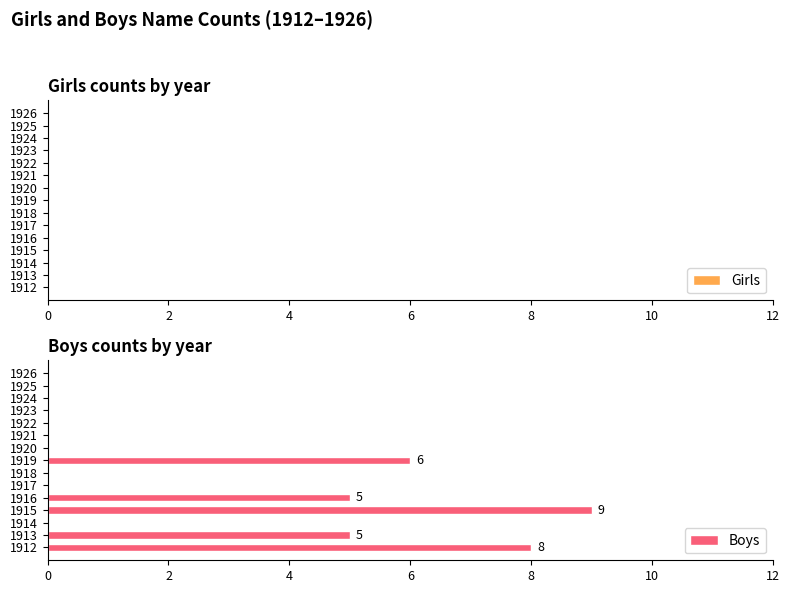

Reading bottom to top, transcribe all the data shown in this chart.

1912=8	1913=5	1914=0	1915=9	1916=5	1917=0	1918=0	1919=6	1920=0	1921=0	1922=0	1923=0	1924=0	1925=0	1926=0